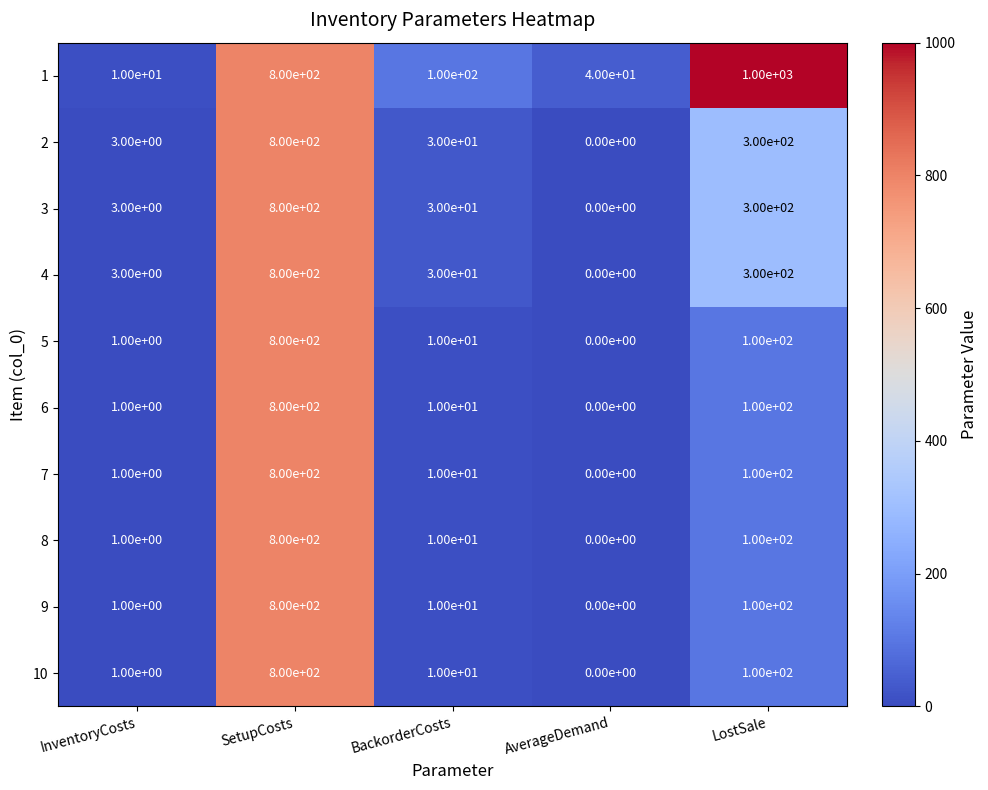

What is the sum of all 10 values?

911